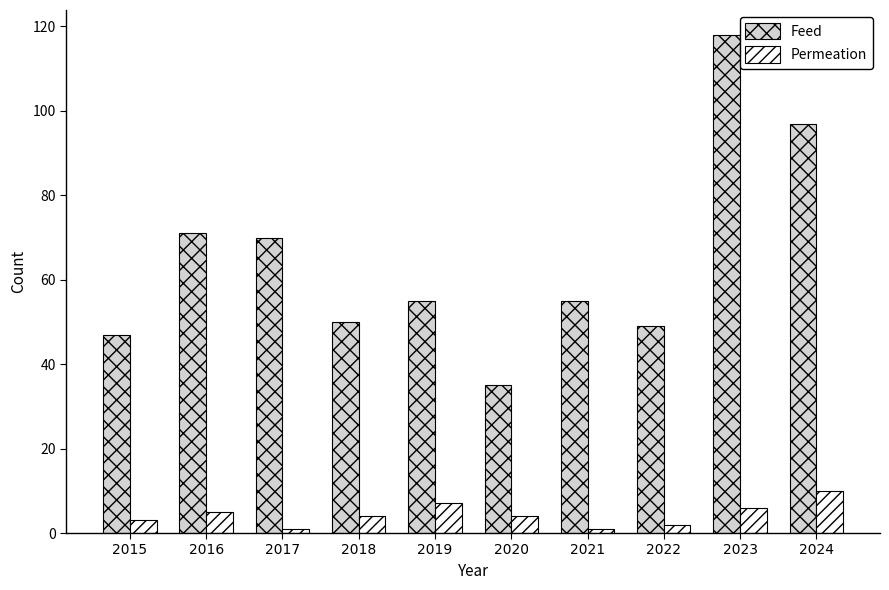

What is the smallest value displayed?

1